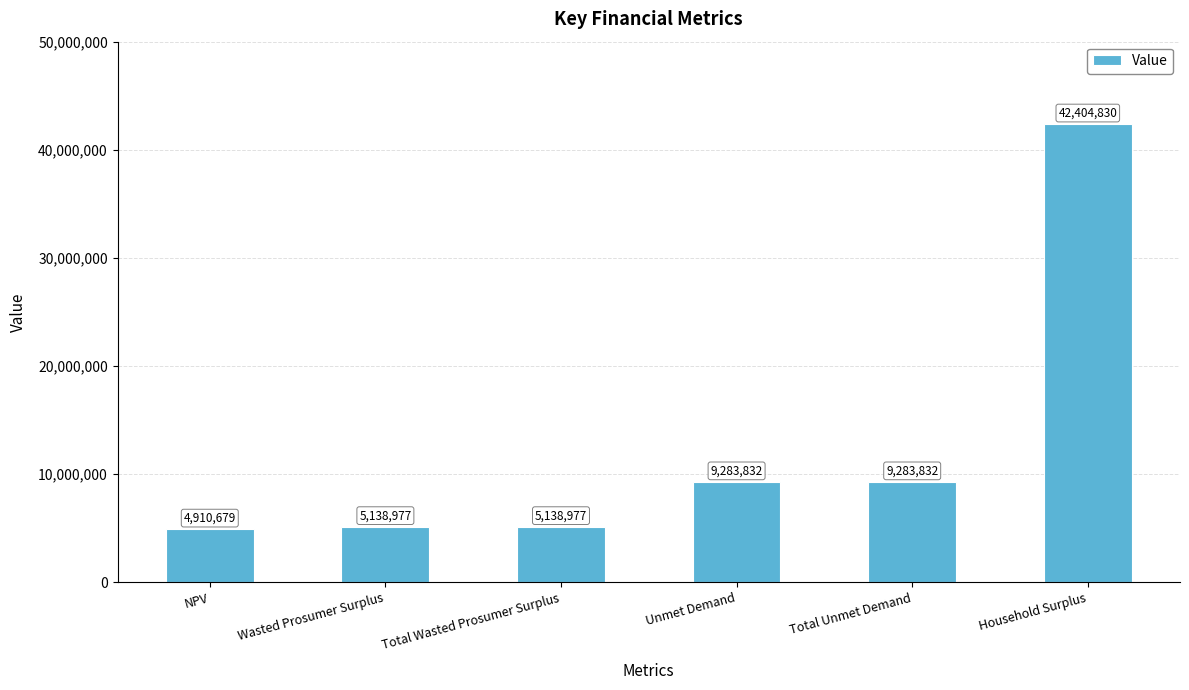

Is it true that the value at Household Surplus is 42404830.2?

True